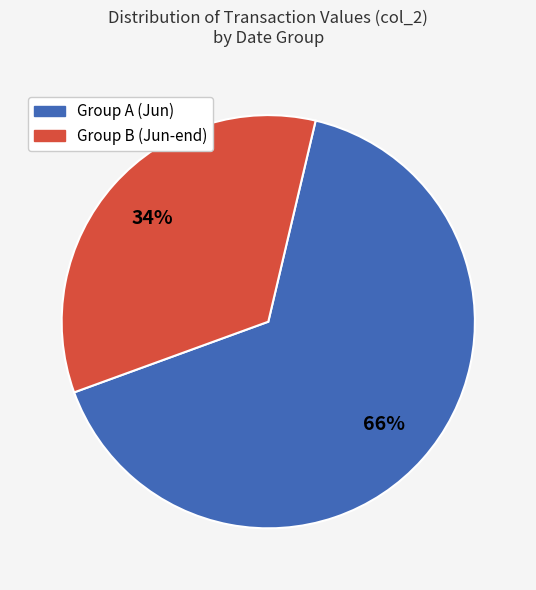

To the nearest percent, what is the average slice percentage?

50%